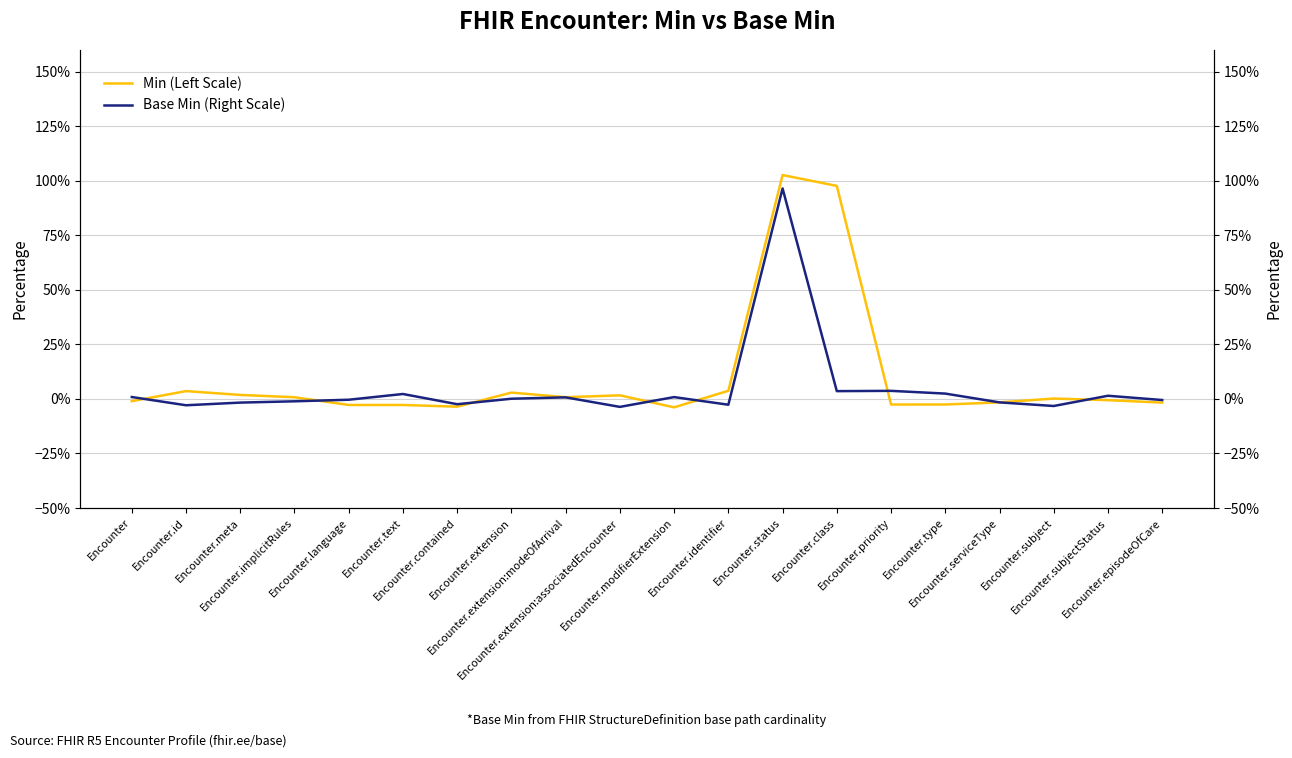

At which category does Base Min (Right Scale) reach its first local peak?

Encounter.text